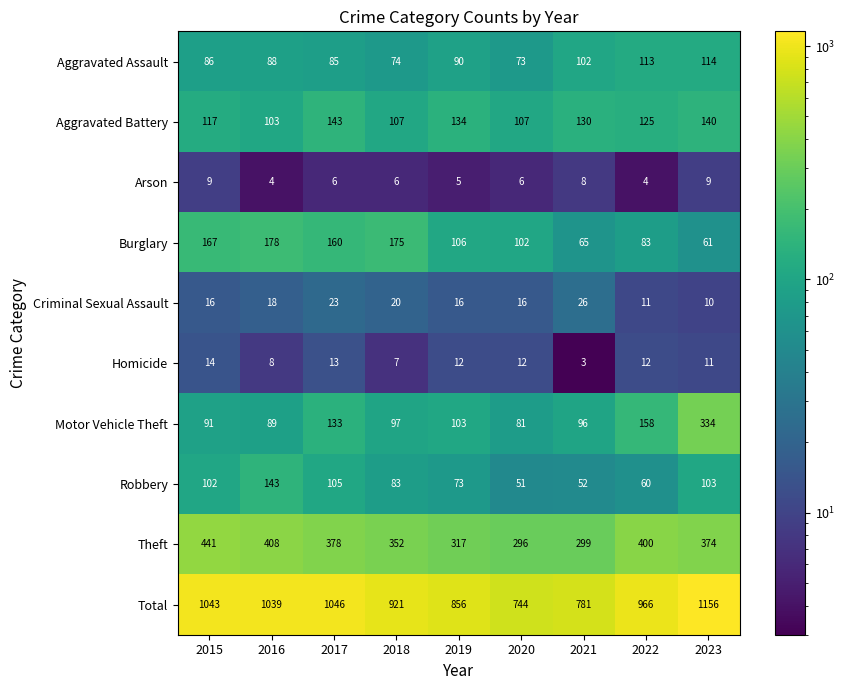

What is the total value across all series at 2020?

1488